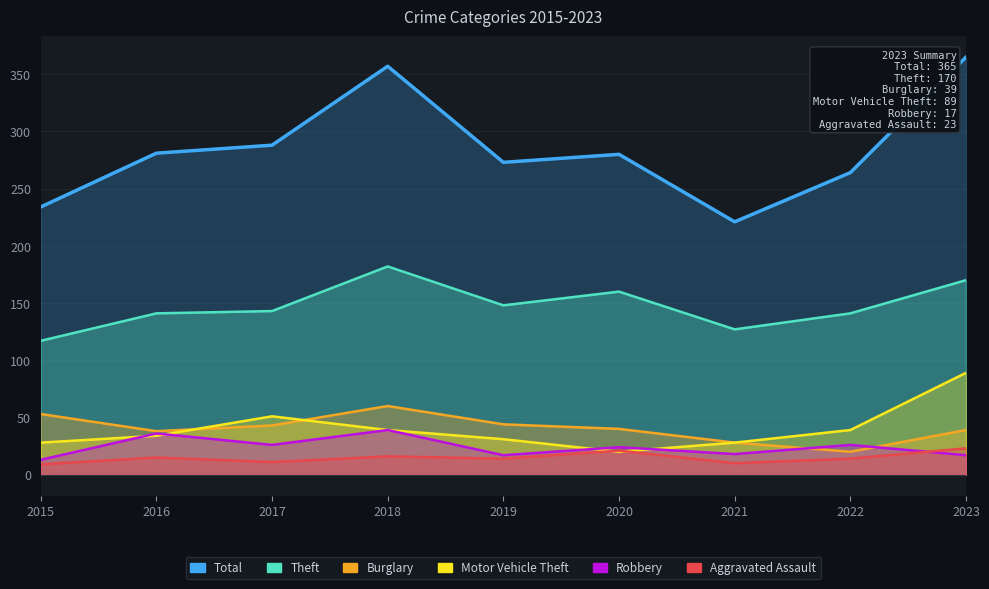

Rank the categories by Aggravated Assault value from highest to lowest.

2023, 2020, 2018, 2016, 2019, 2022, 2017, 2021, 2015